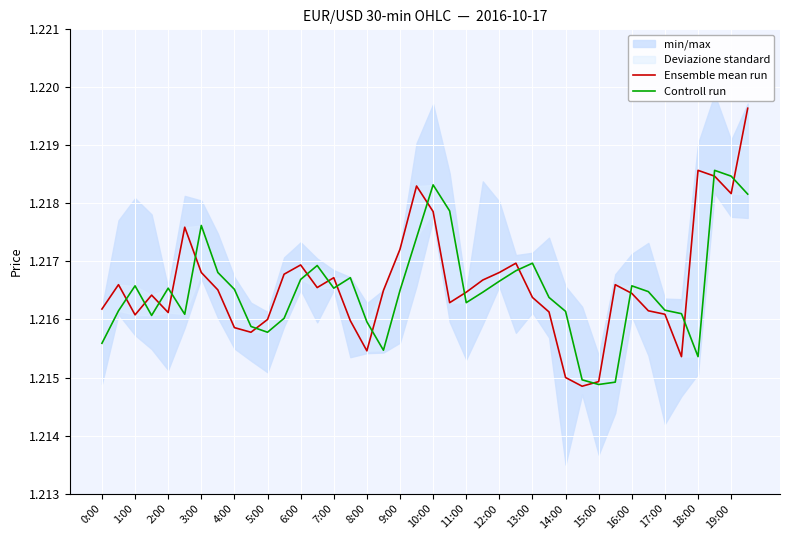

The Ensemble mean run series shows 1.7 at 15:00. True or false?

False